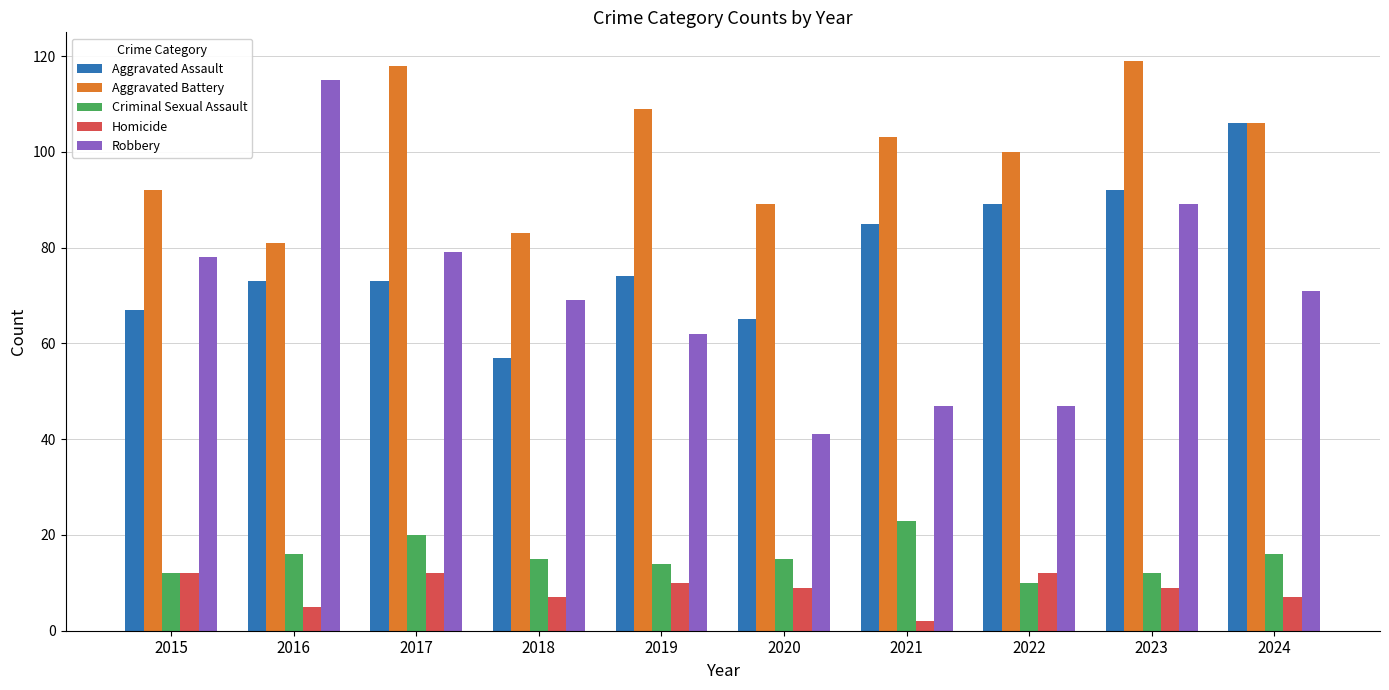

What is the smallest value displayed?

2